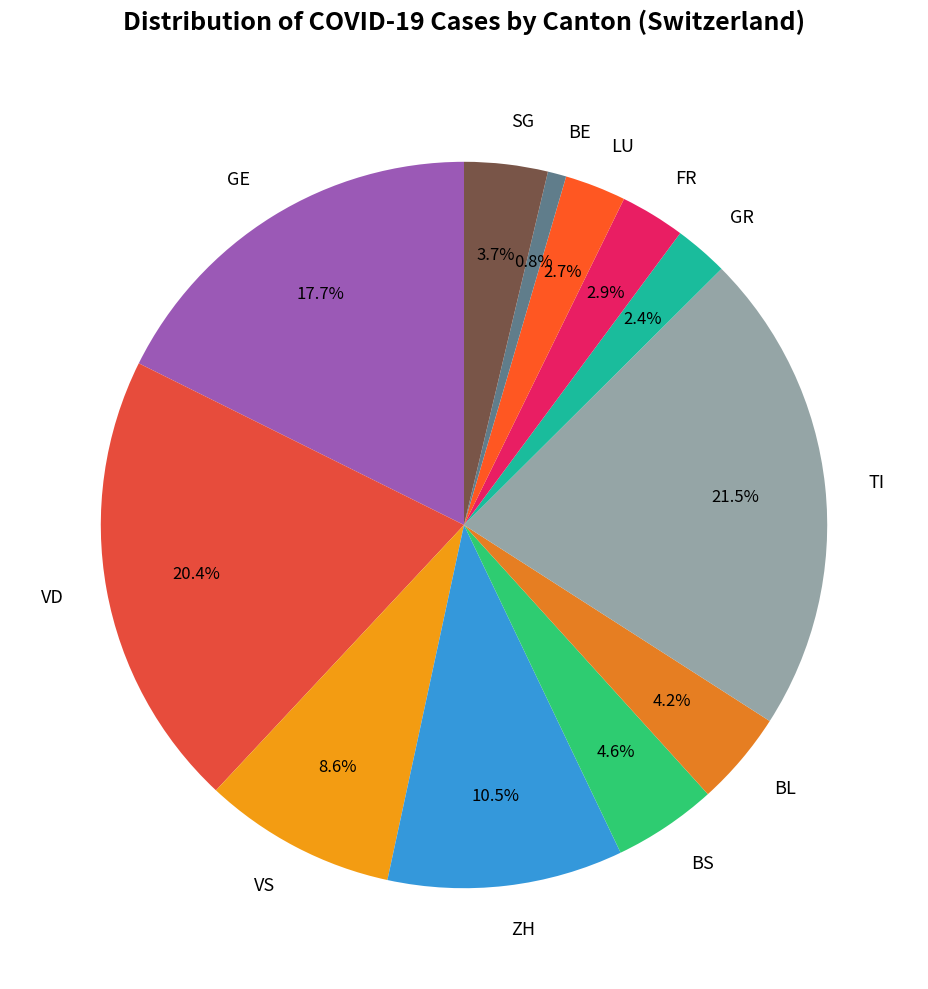

Is there a majority slice in this chart?

No